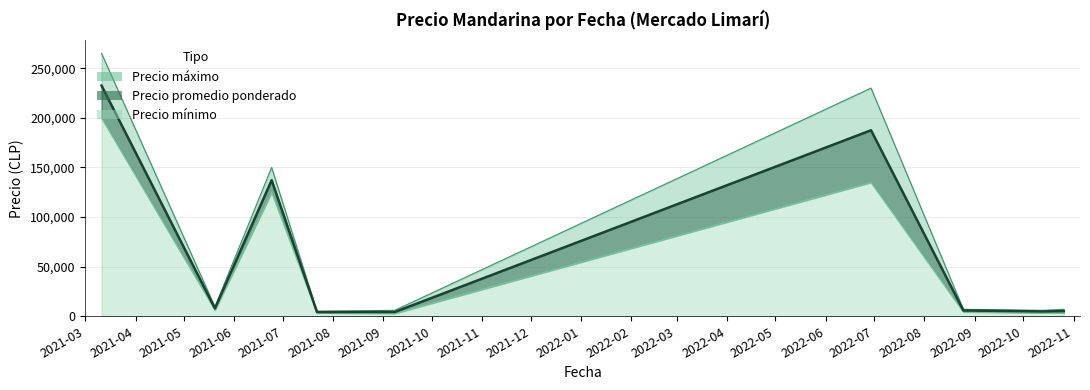

Between 2022-10-13 and 2021-03-11, which is larger?

2021-03-11